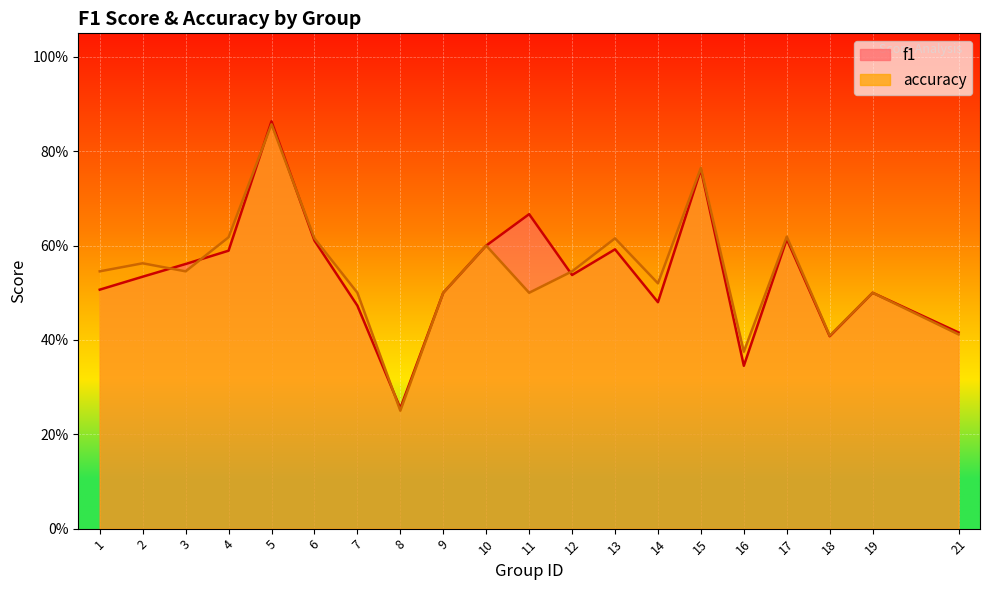

What is the sum of all f1 values?

10.8